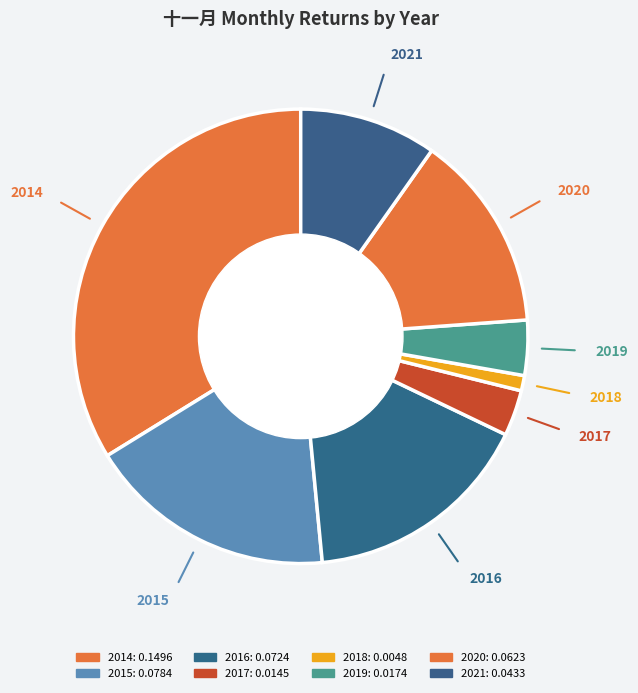

Which has a higher value, 2018 or 2016?

2016